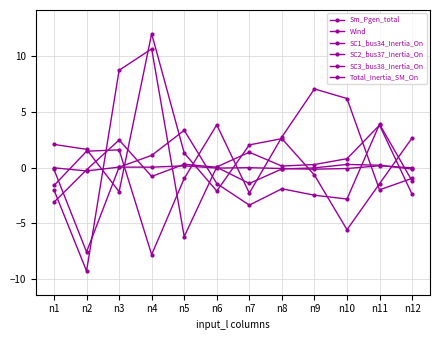

What is the difference between the highest and lowest values at n11?

5.9